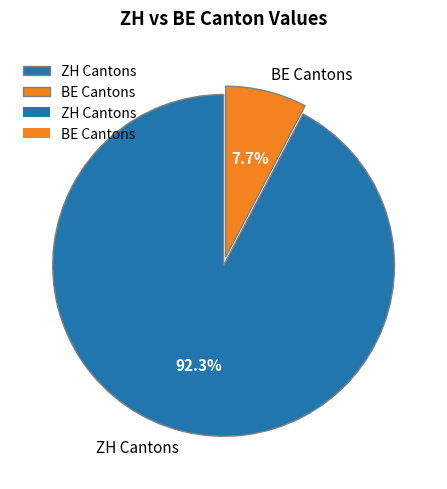

What percentage is NOT represented by ZH Cantons?

7.7%